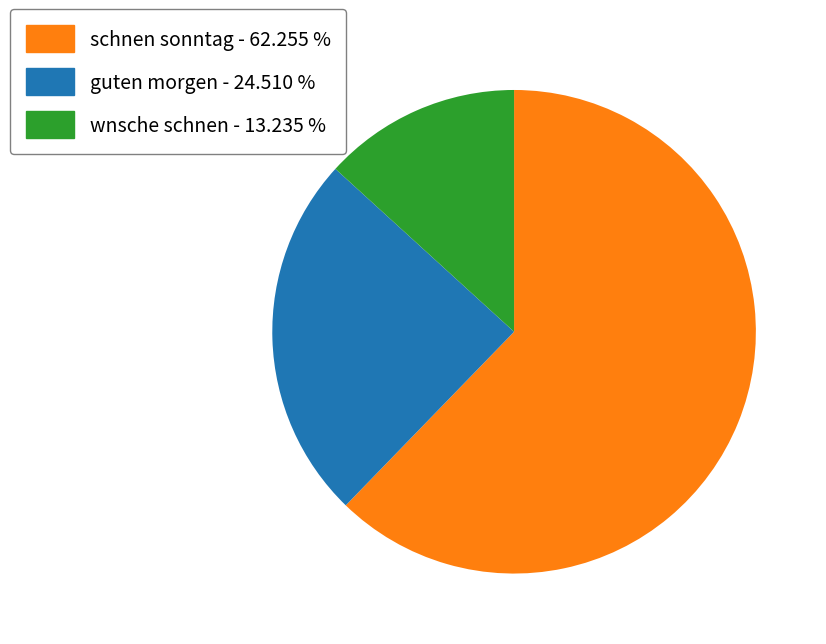

Which category has the biggest portion of the pie?

schnen sonntag